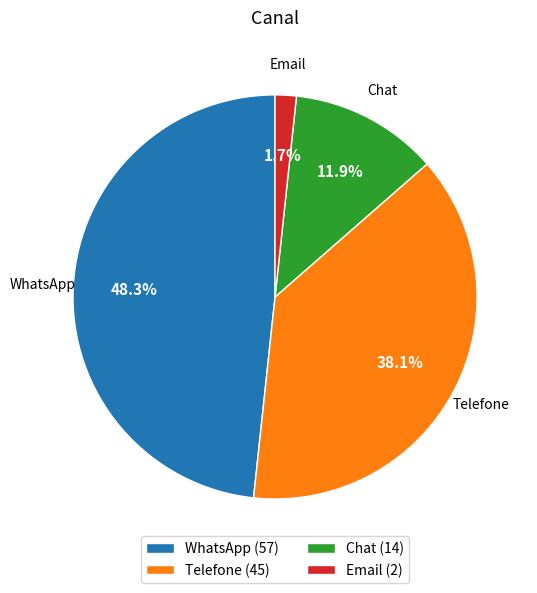

Count the number of slices in the pie.

4